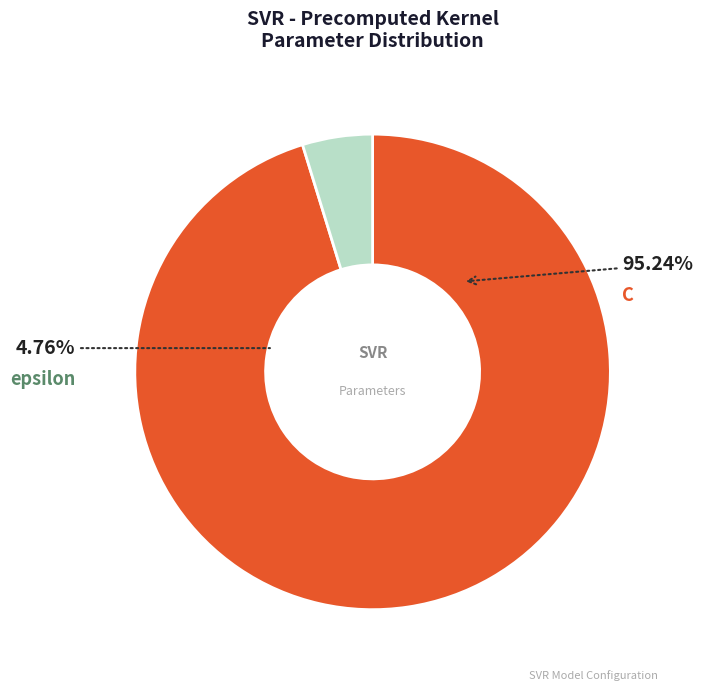

Which slice is the smallest?

epsilon